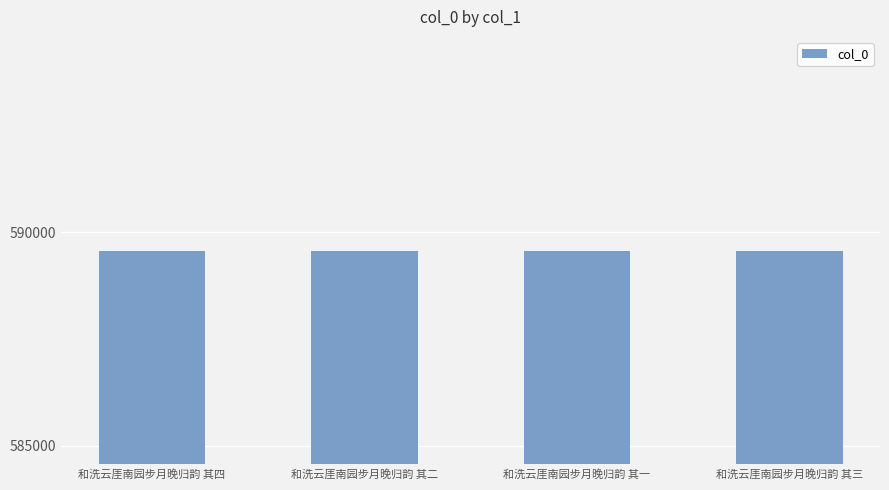

Count the values in the range 589569 to 589571.

3